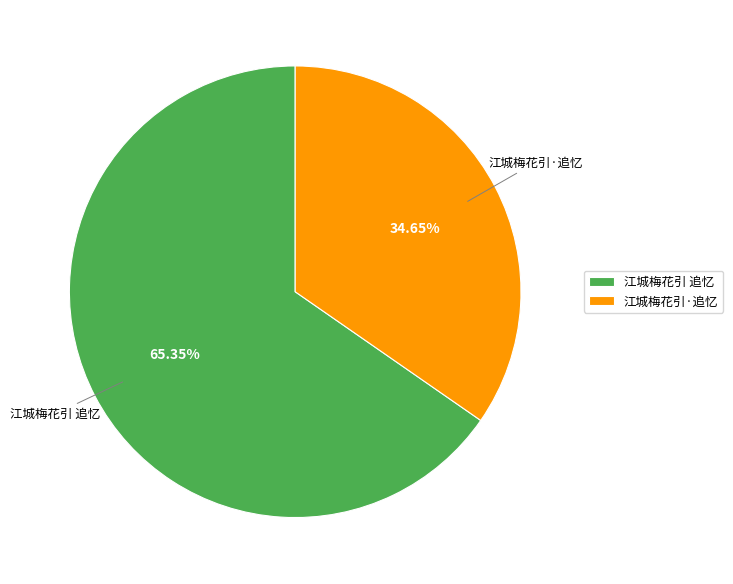

What portion of the pie excludes 江城梅花引·追忆?

65.3%